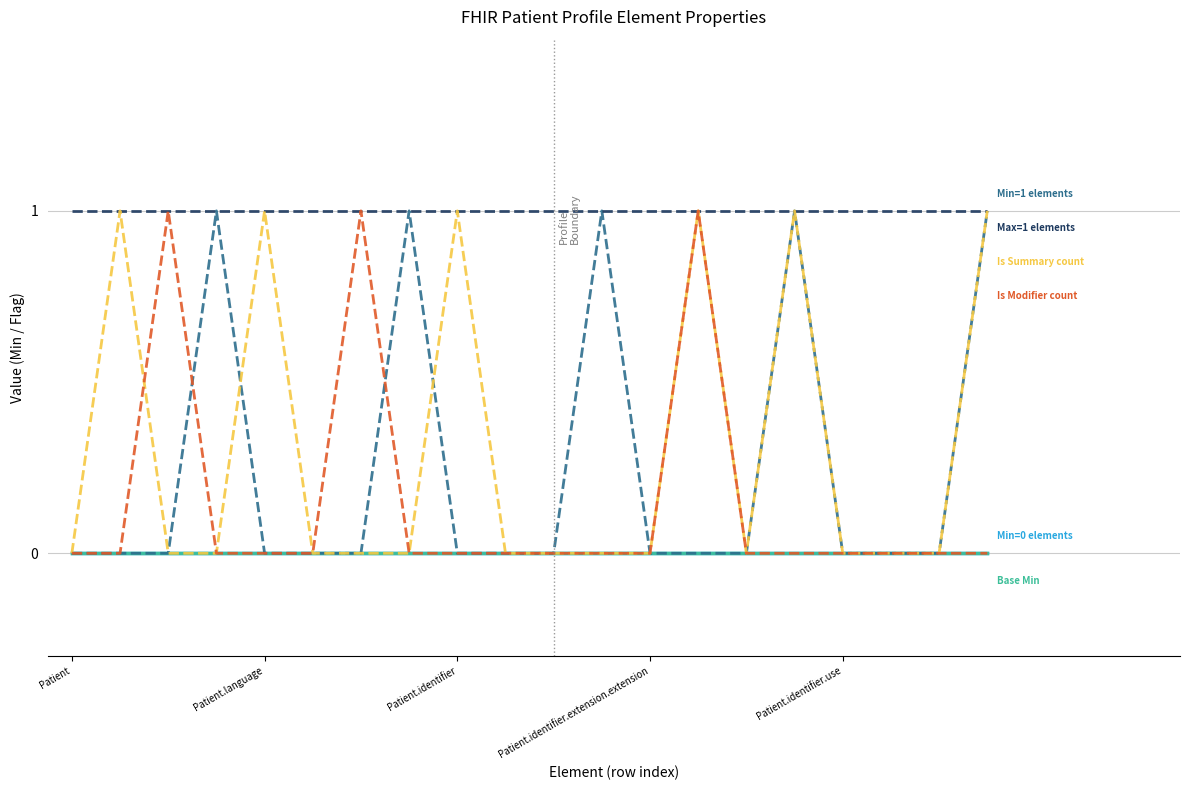

Is this an area chart (filled region under the line)?

No